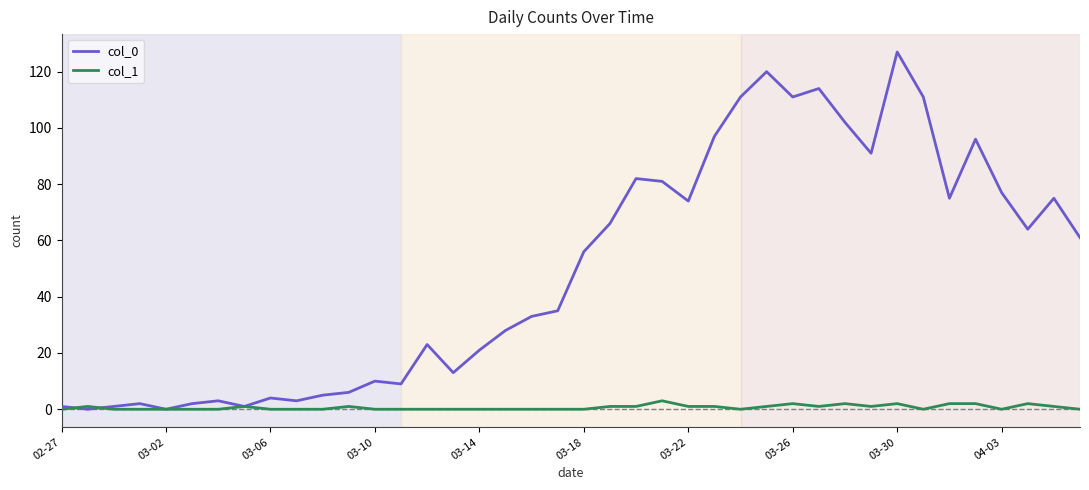

Rank the series by their maximum value, from highest to lowest.

col_0, col_1